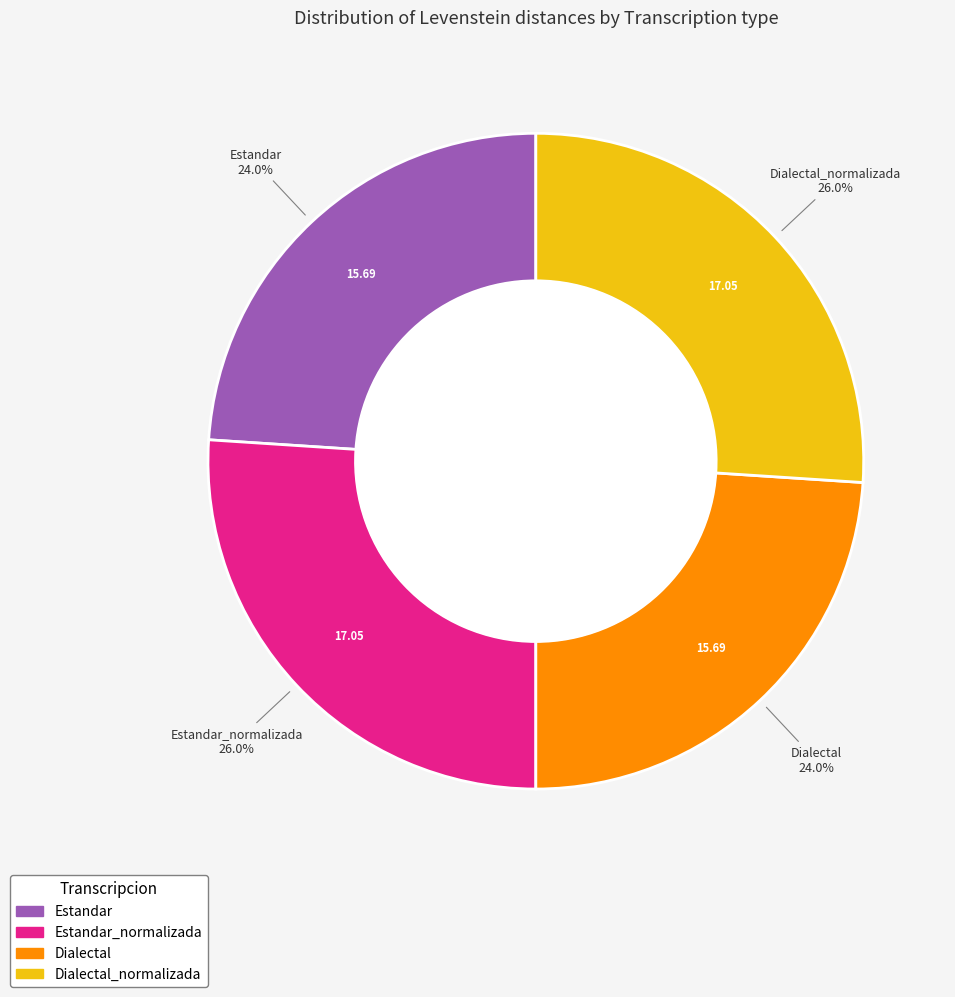

Is there any slice that represents more than half of the pie?

No